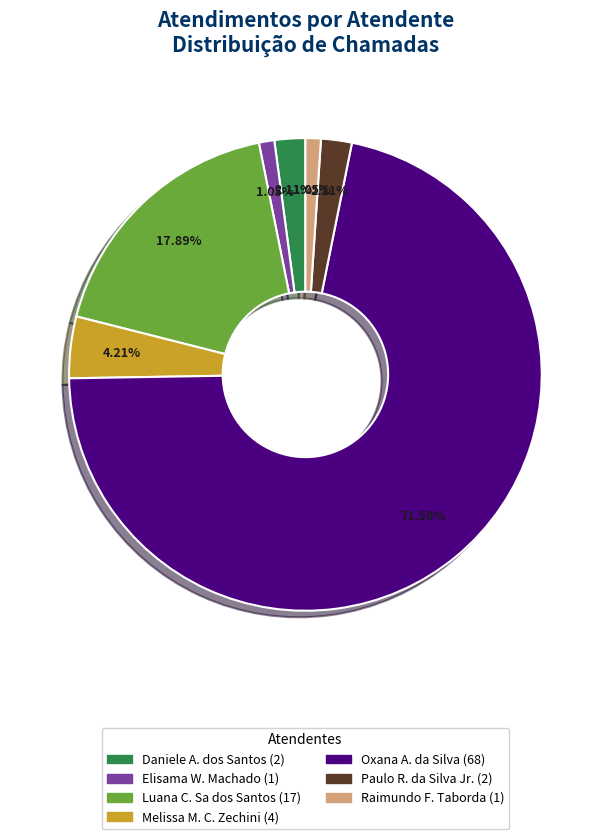

Count the number of slices in the pie.

7